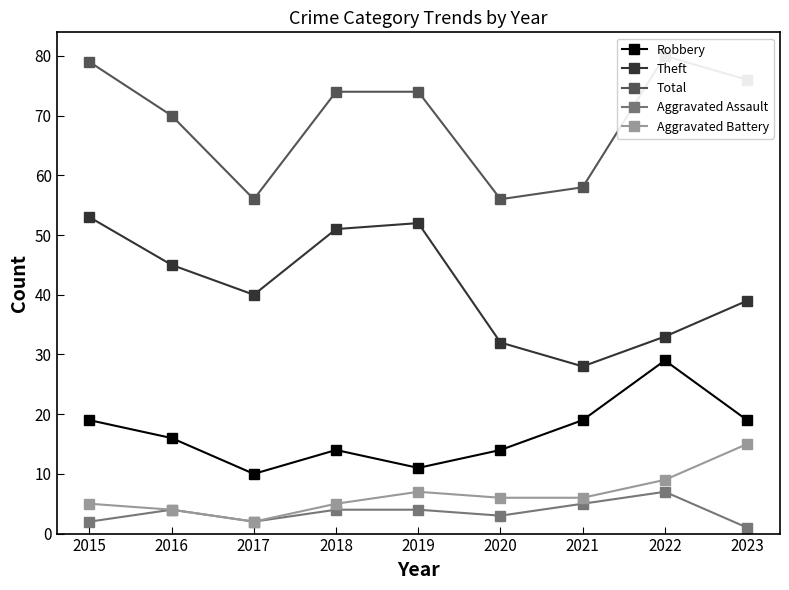

How many categories are shown in the chart?

9